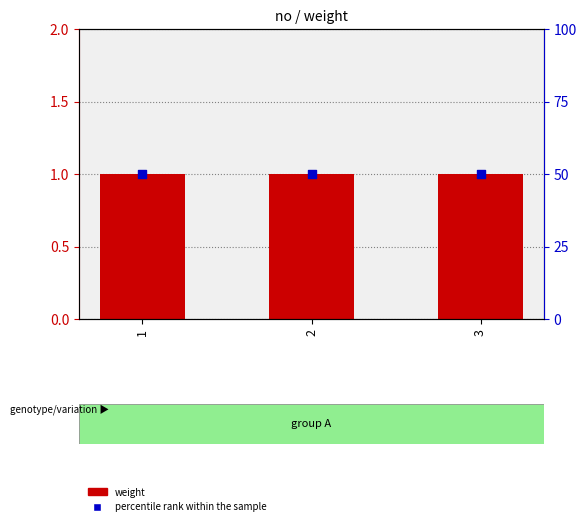

What is the total value across all series at 1?

51